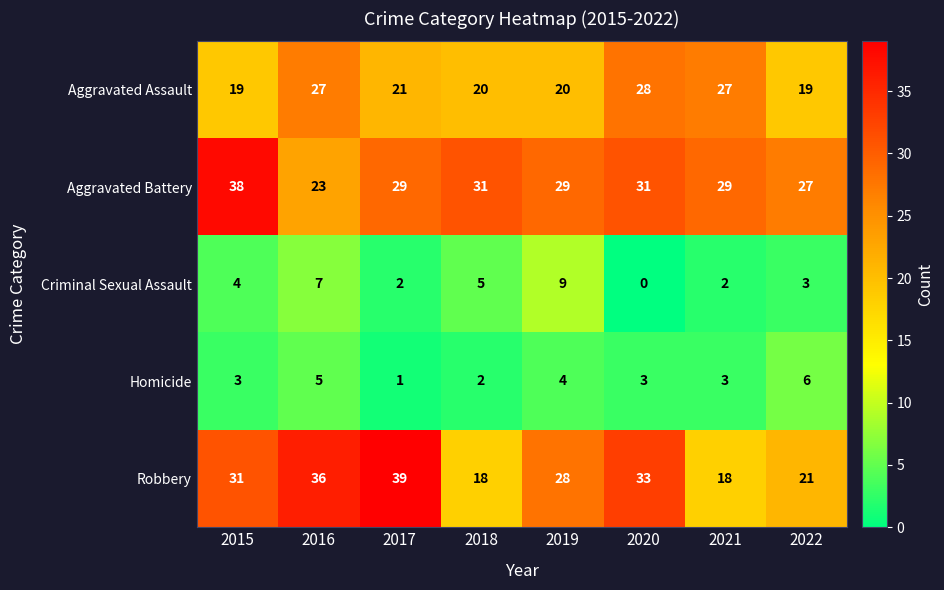

The Aggravated Assault series shows 19 at 2020. True or false?

False